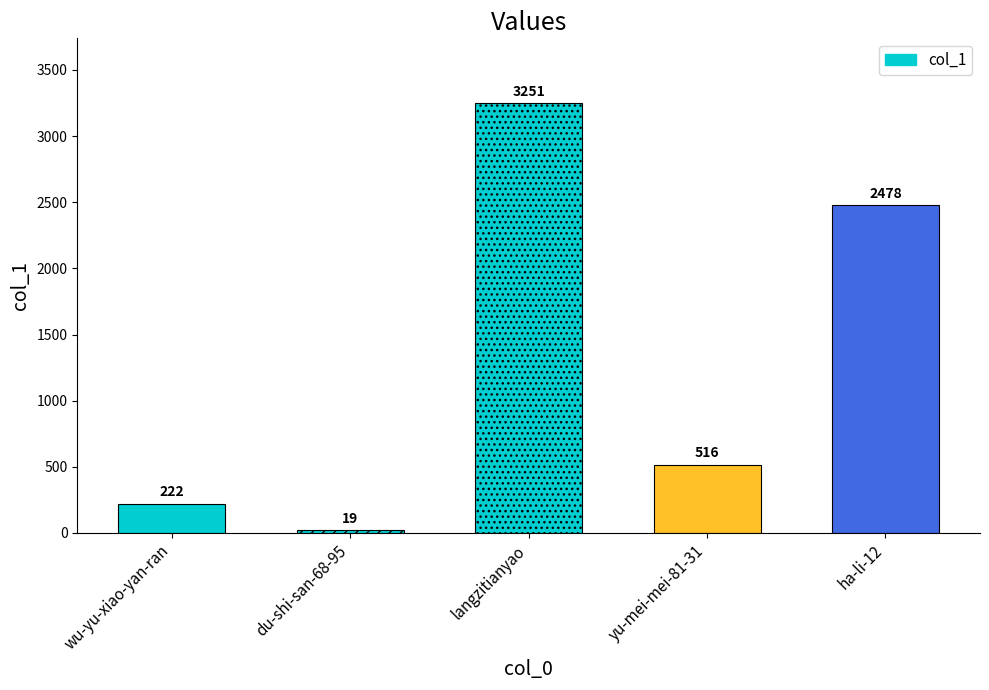

Which category has the highest value across all series?

langzitianyao